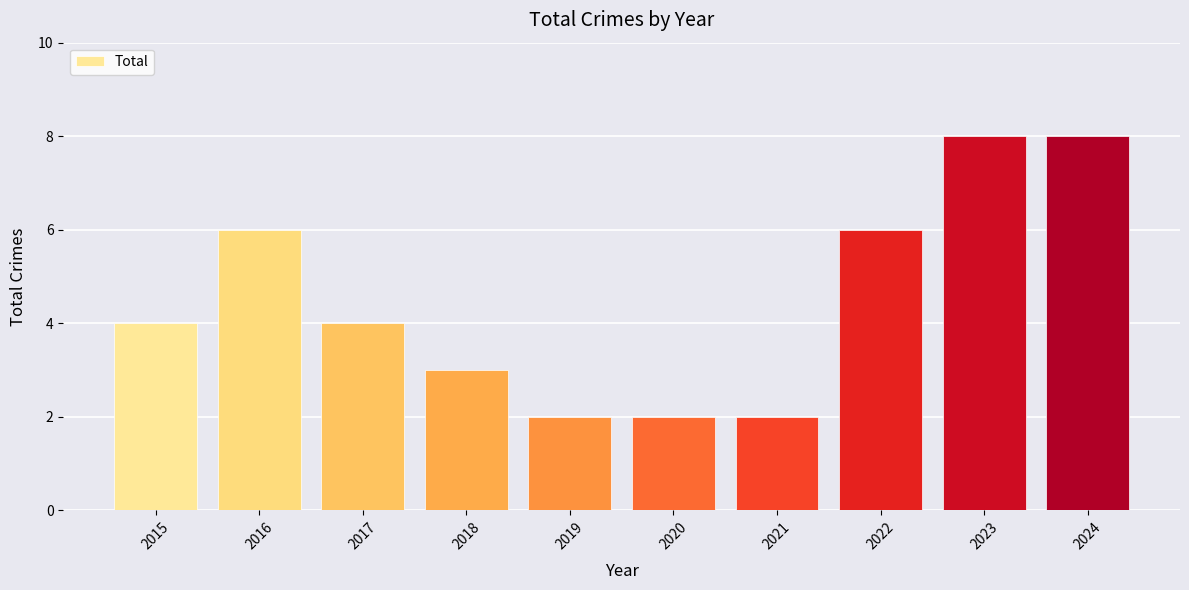

Does the chart contain stacked bars?

No